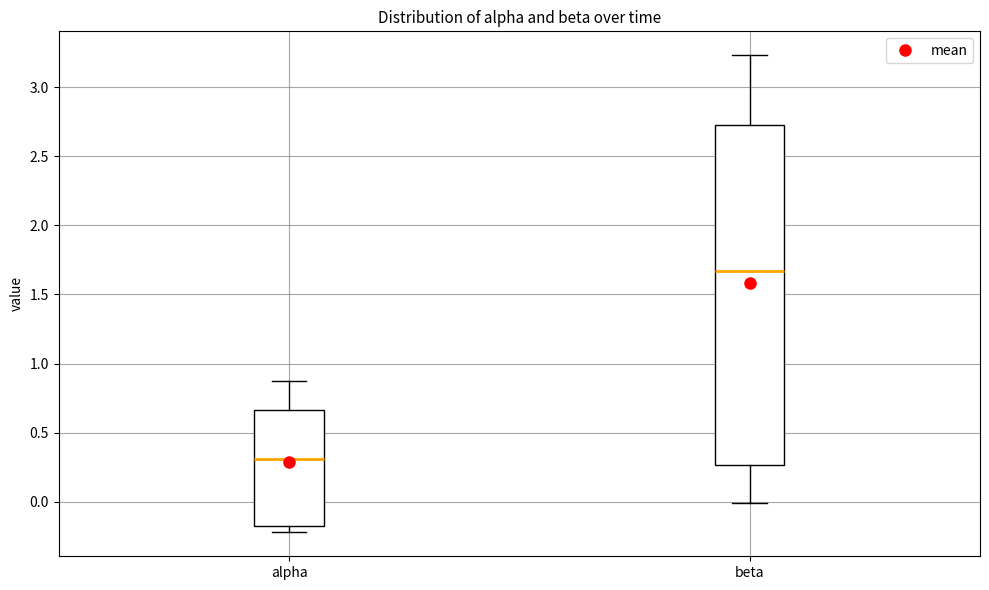

Reading left to right, read every box against the y-axis: the position of its median line, the range the box covers, and the ends of its whiskers. The values are not printed on the chart, so give them approximately, as read against the axis.

alpha: median 0.30, box -0.15 to 0.65, whiskers -0.20 to 0.85
beta: median 1.65, box 0.25 to 2.70, whiskers 0.00 to 3.25